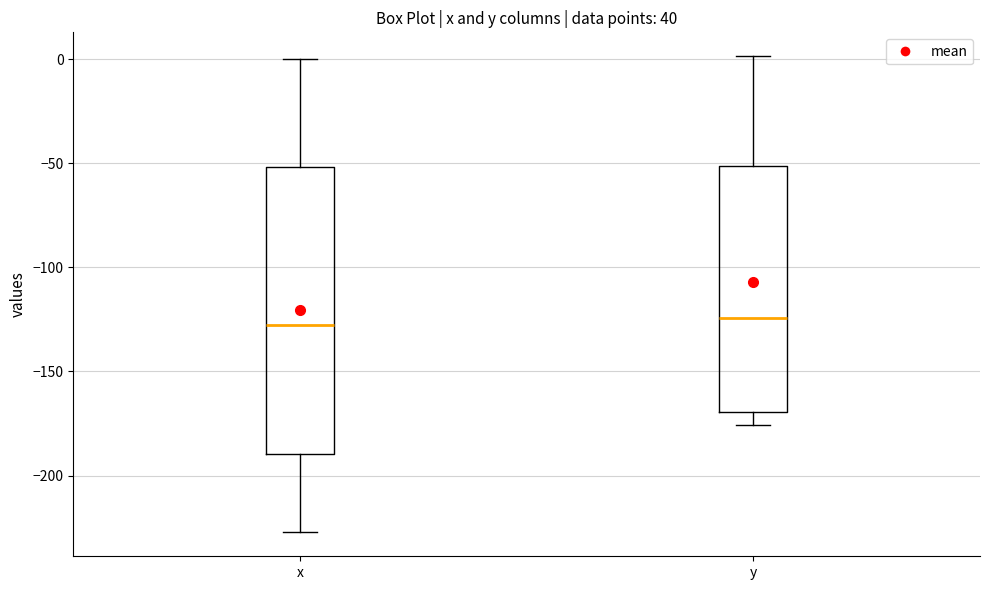

Where does the median line of the box for x sit on the y-axis? The values are not printed on the chart, so give them approximately, as read against the axis.

-125